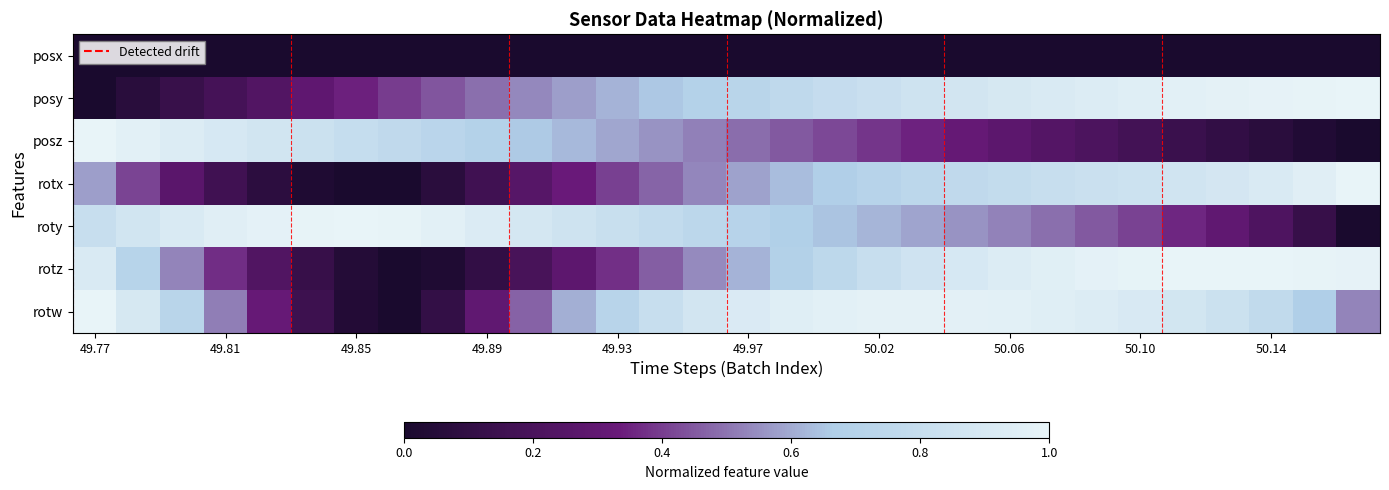

Count the number of data series in this chart.

7